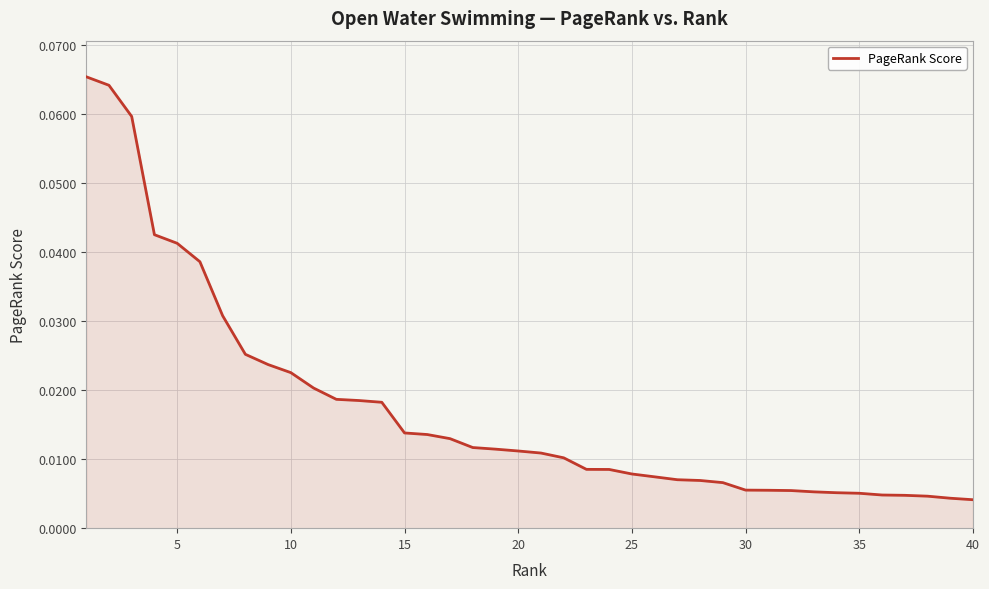

Reading left to right, transcribe all the data shown in this chart.

0.1	0.1	0.1	0.0	0.0	0.0	0.0	0.0	0.0	0.0	0.0	0.0	0.0	0.0	0.0	0.0	0.0	0.0	0.0	0.0	0.0	0.0	0.0	0.0	0.0	0.0	0.0	0.0	0.0	0.0	0.0	0.0	0.0	0.0	0.0	0.0	0.0	0.0	0.0	0.0